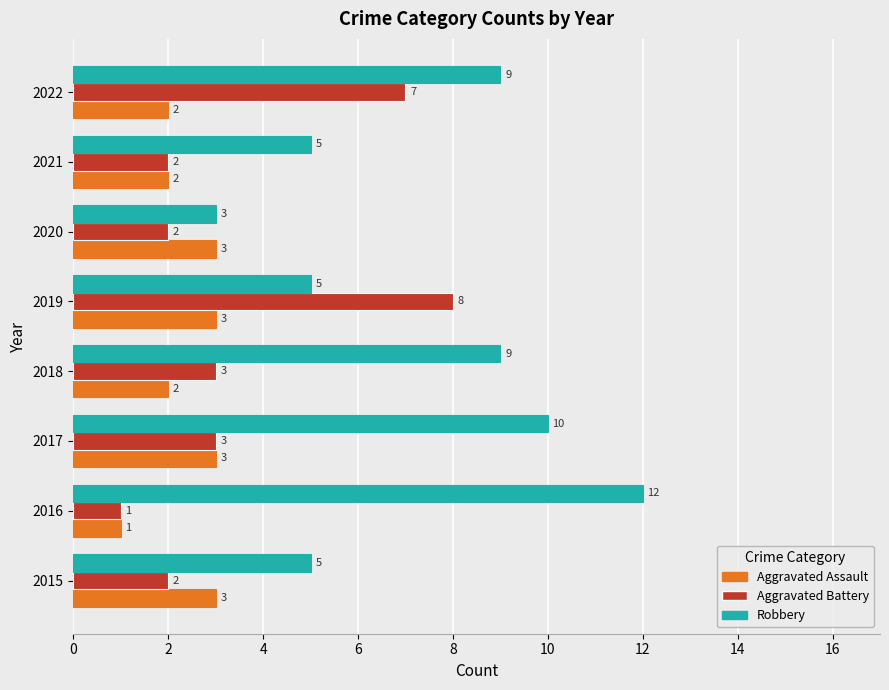

How many Robbery values are between 5 and 10?

6